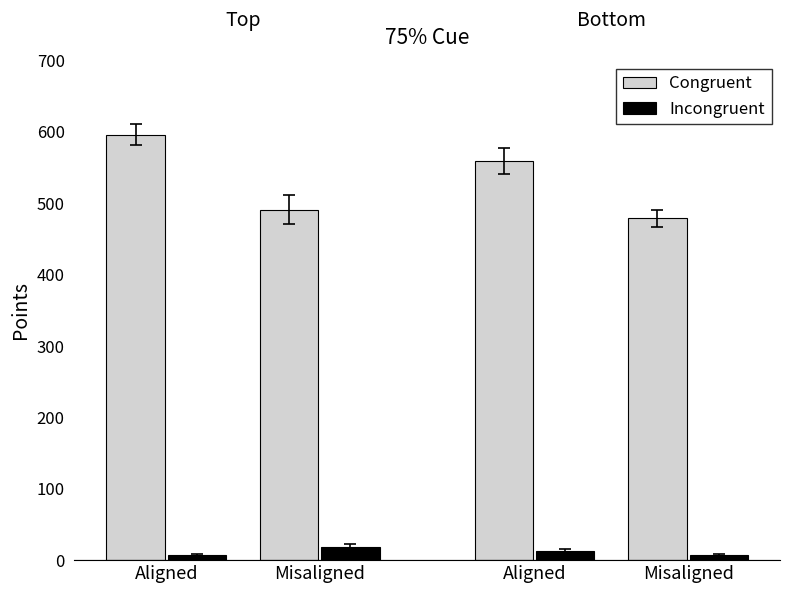

What is the label of the 4th bar from the left?

Misaligned